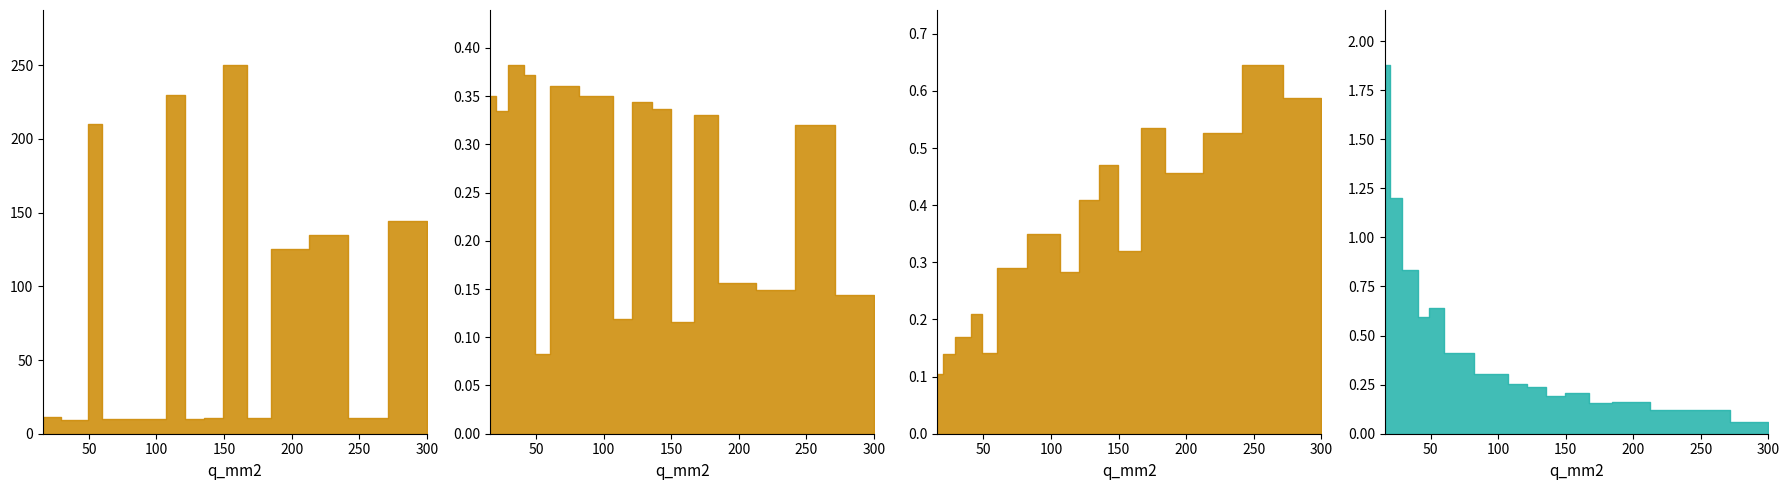

Which has a higher value, 48 or 16?

16